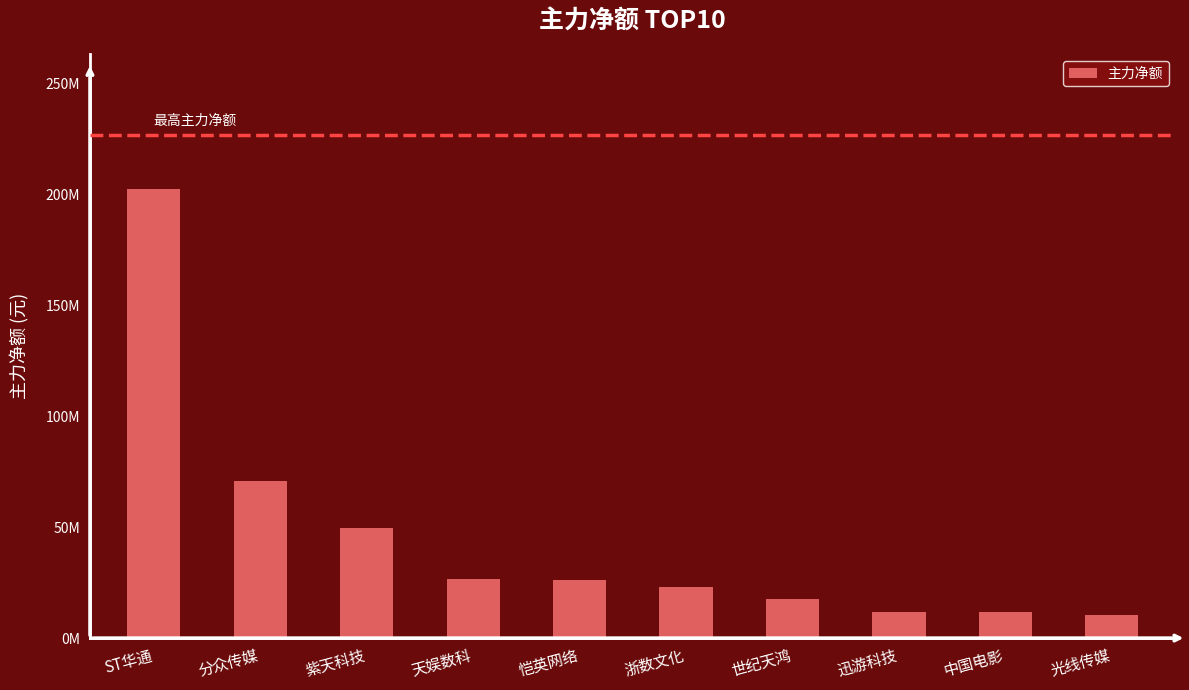

How many bars are there in total?

10